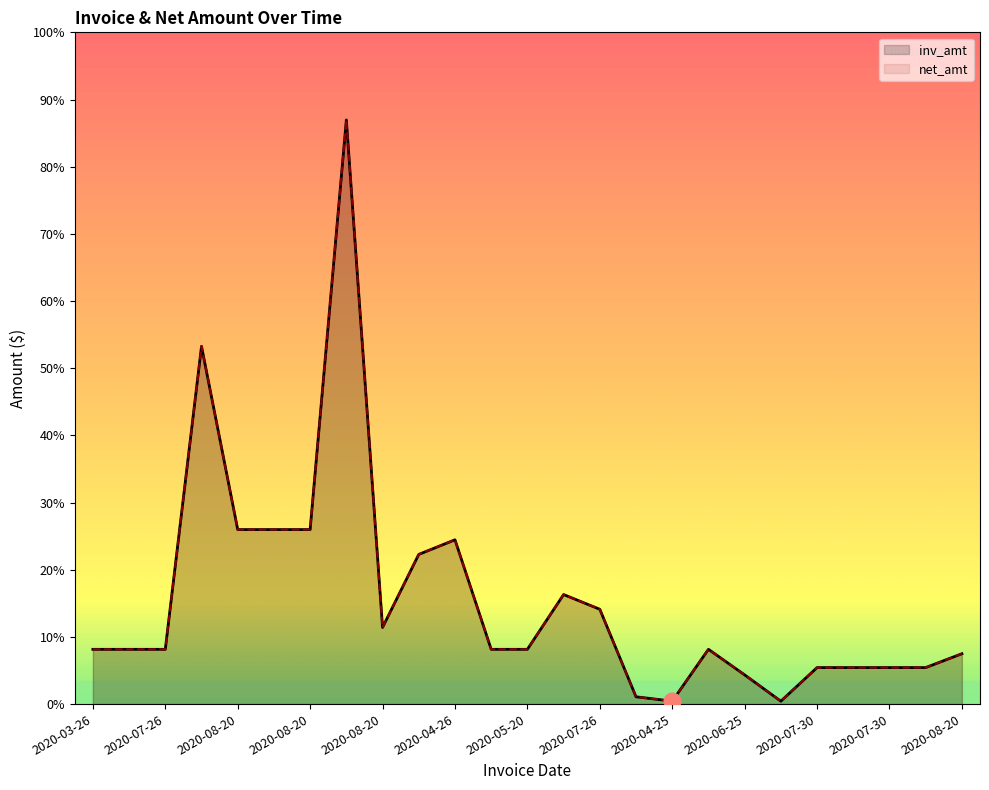

At which category is the sum across all series the highest?

2020-08-20